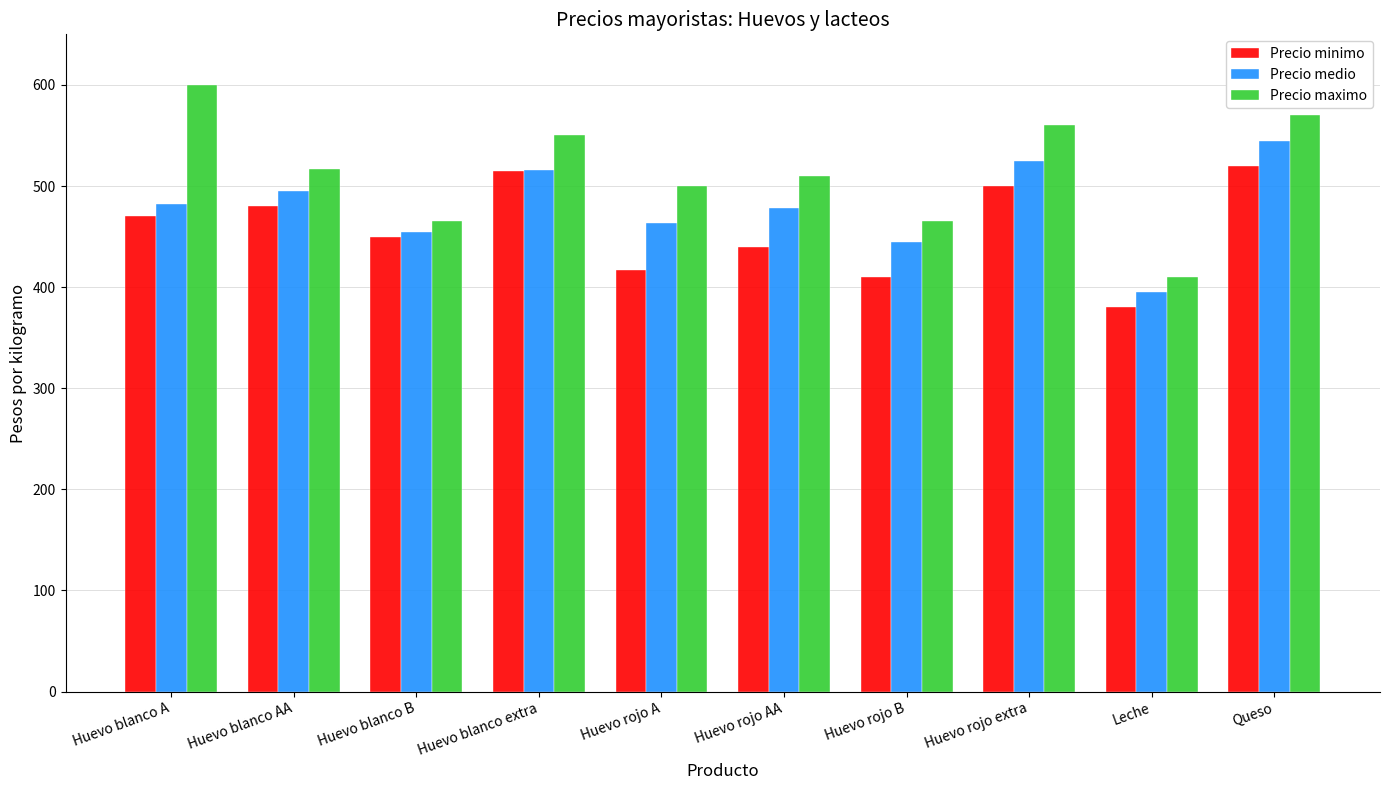

What is the spread (max minus min) of values at Huevo rojo AA?

70